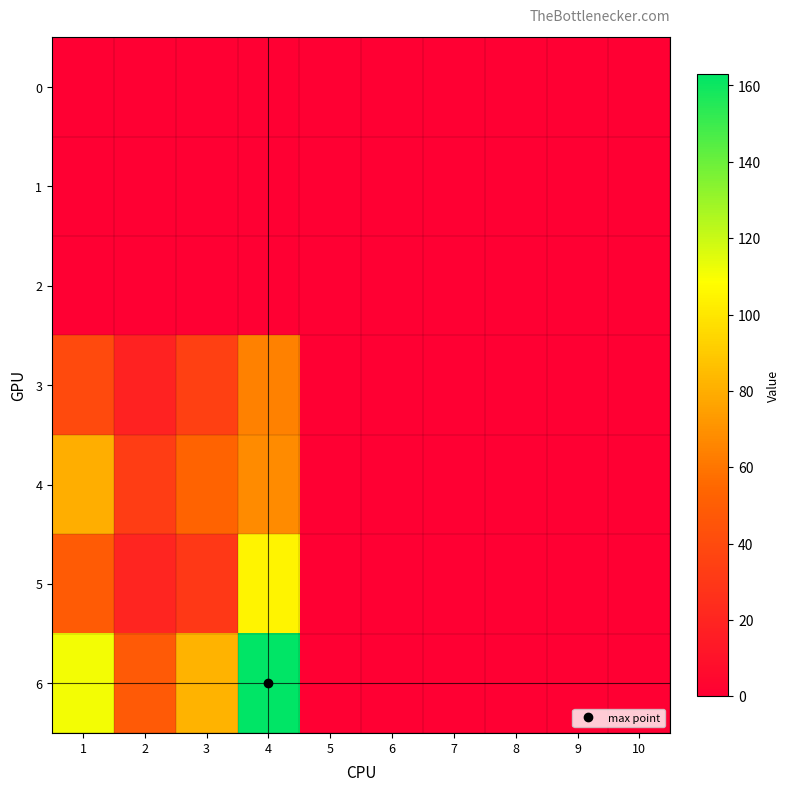

Count the number of data series in this chart.

7